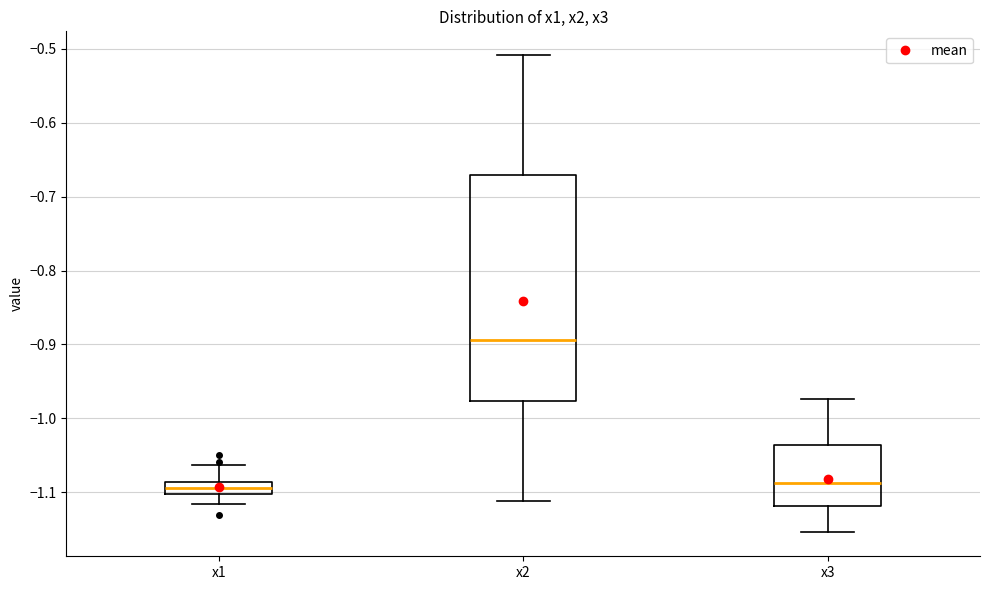

Comparing the boxes themselves (not the whiskers), which one is the tallest?

x2